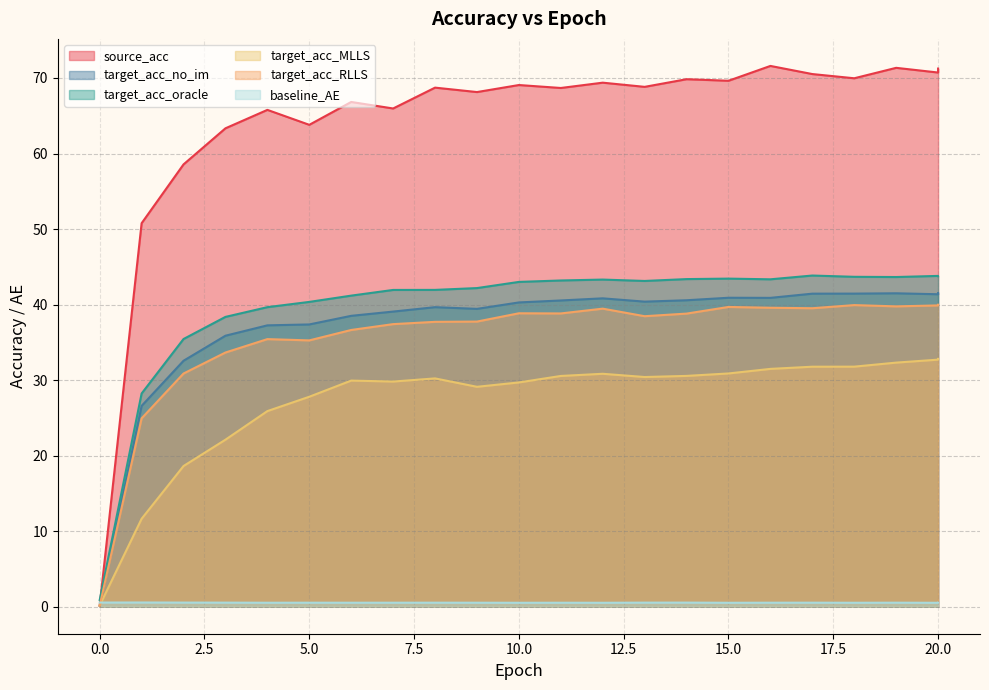

What is the sum of the source_acc values at 8 and 9?

136.9